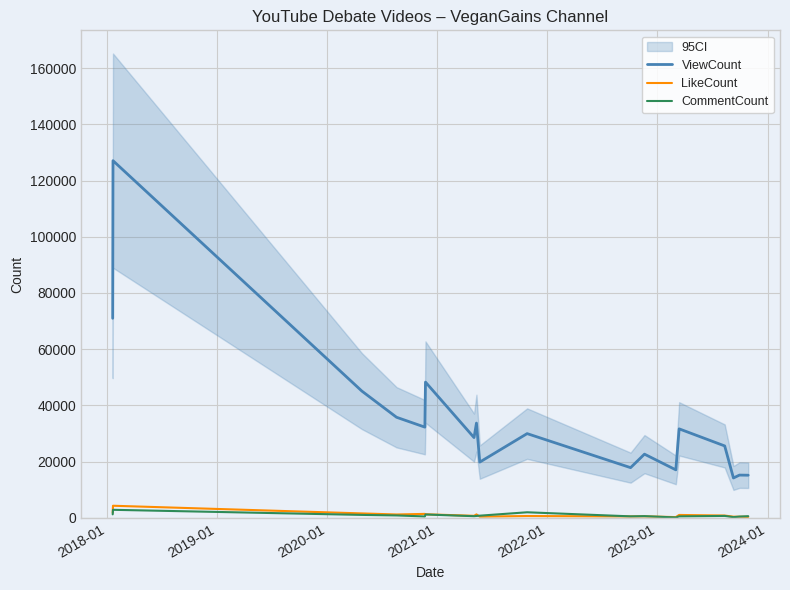

True or false: ViewCount and CommentCount cross at least once.

False